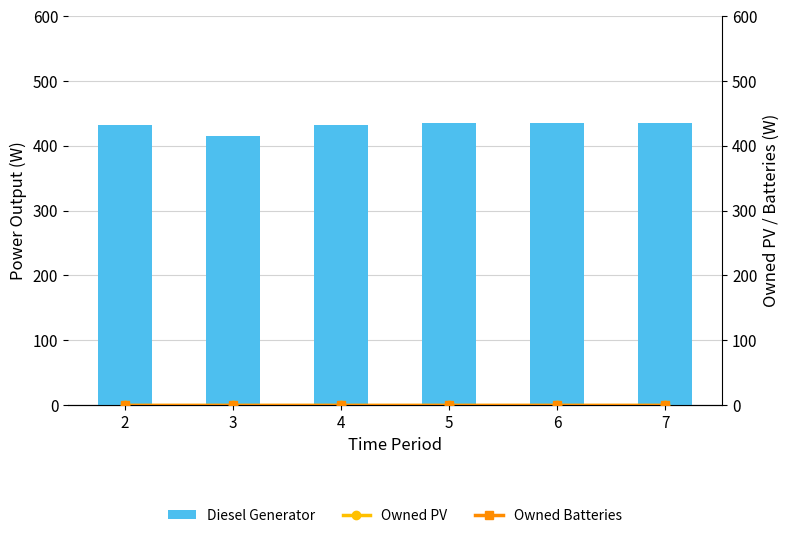

What is the value of the Diesel Generator bar at the 3rd from the left?

433